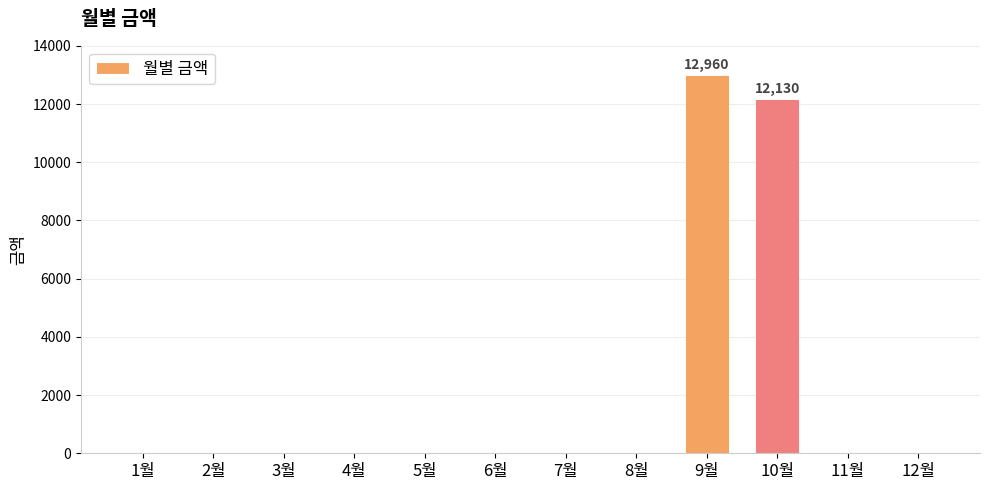

Where is the data nearest to the value 6480?

10월